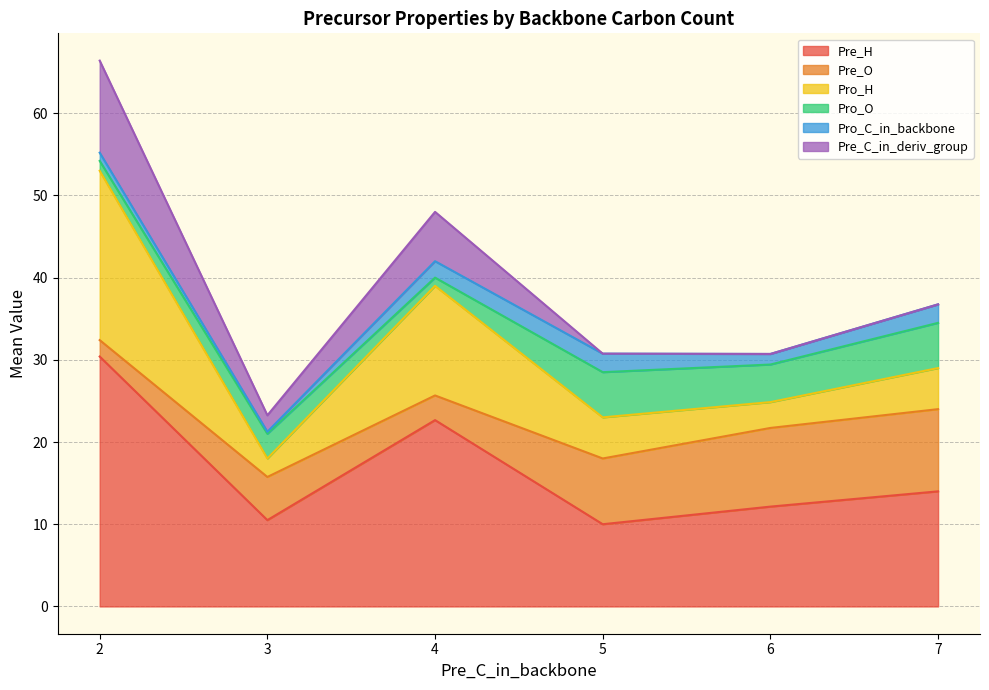

The Pro_H series shows 1 at 23. True or false?

False